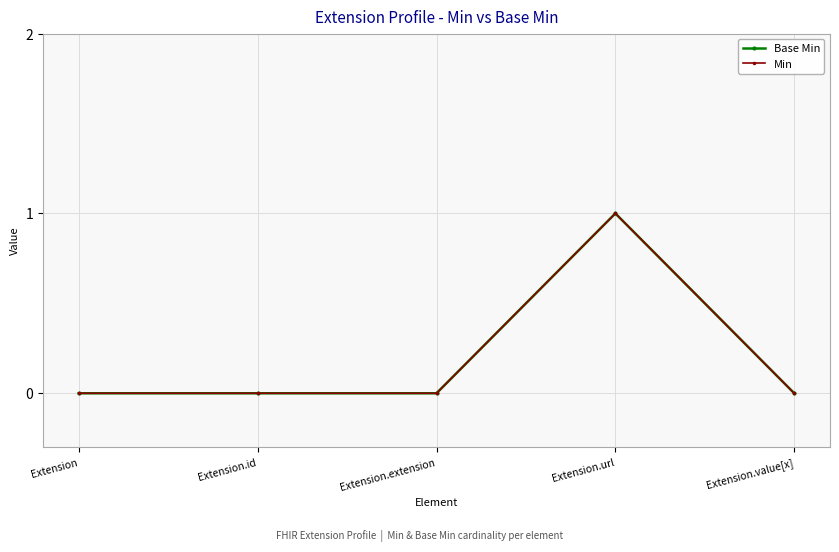

Does the chart have visible grid lines?

Yes